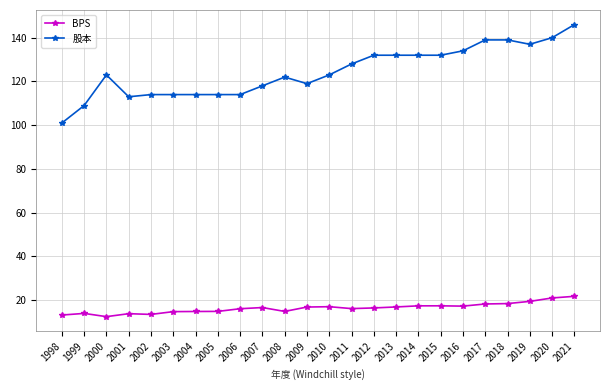

How many categories are shown in the chart?

24